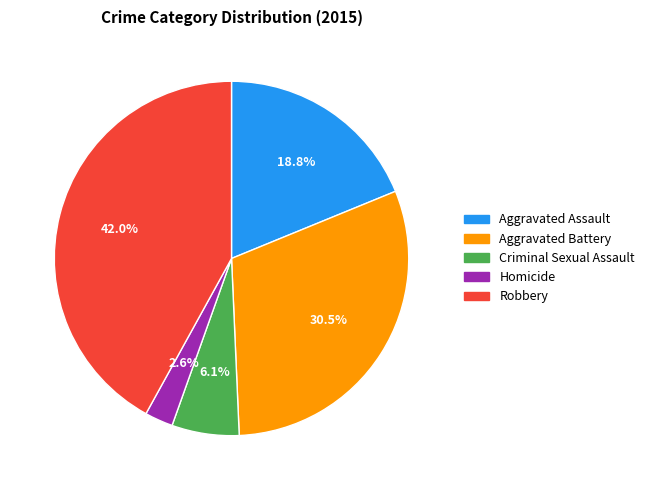

Approximately how many times larger is the value at Homicide compared to Aggravated Battery?

0.1